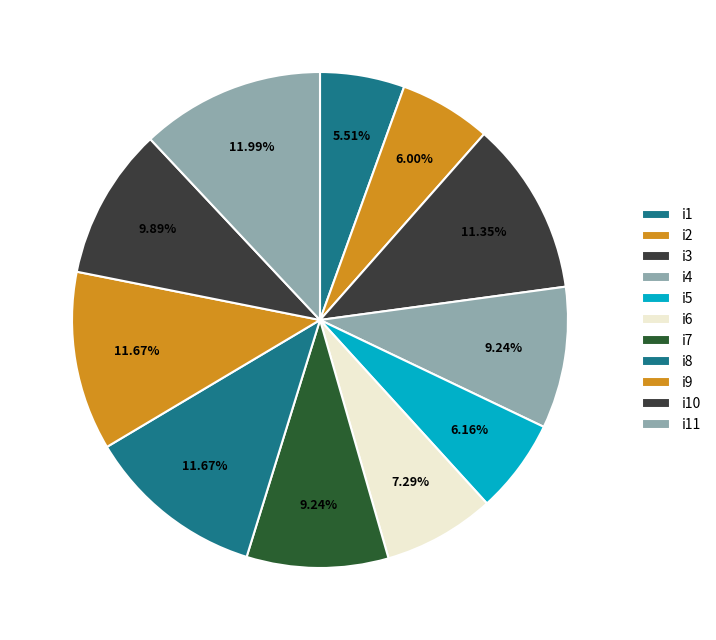

Is the sum of i1 and i11 greater than half?

No